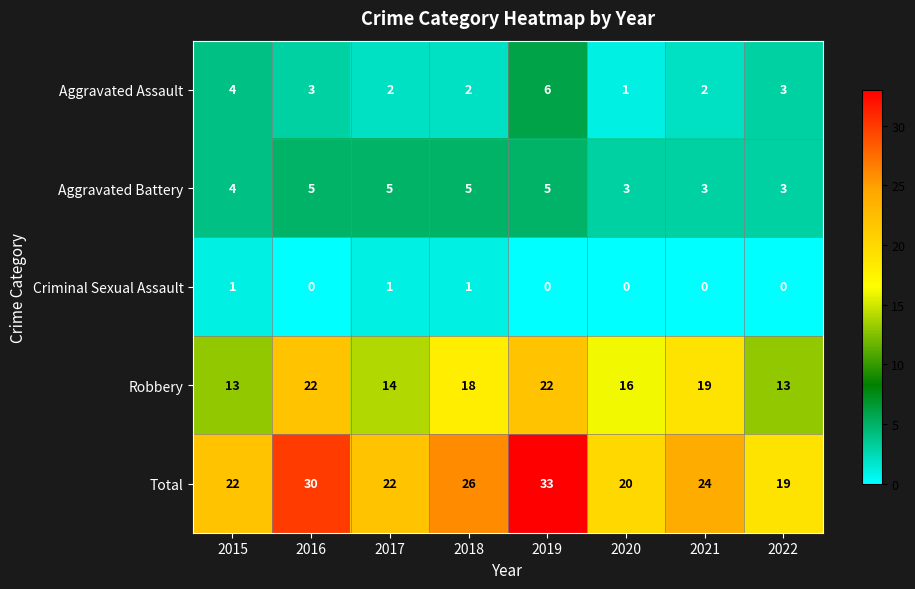

Count the number of data series in this chart.

5